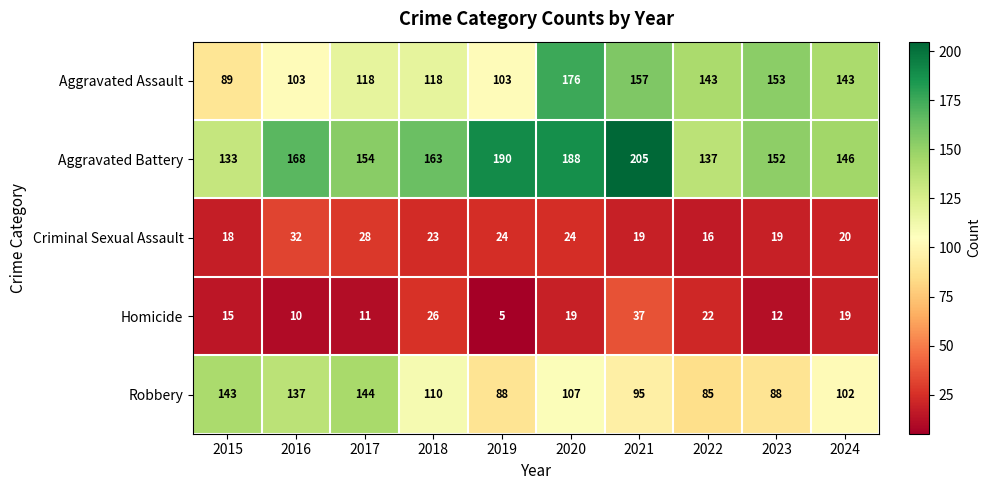

What is the average value of the Aggravated Assault series?

130